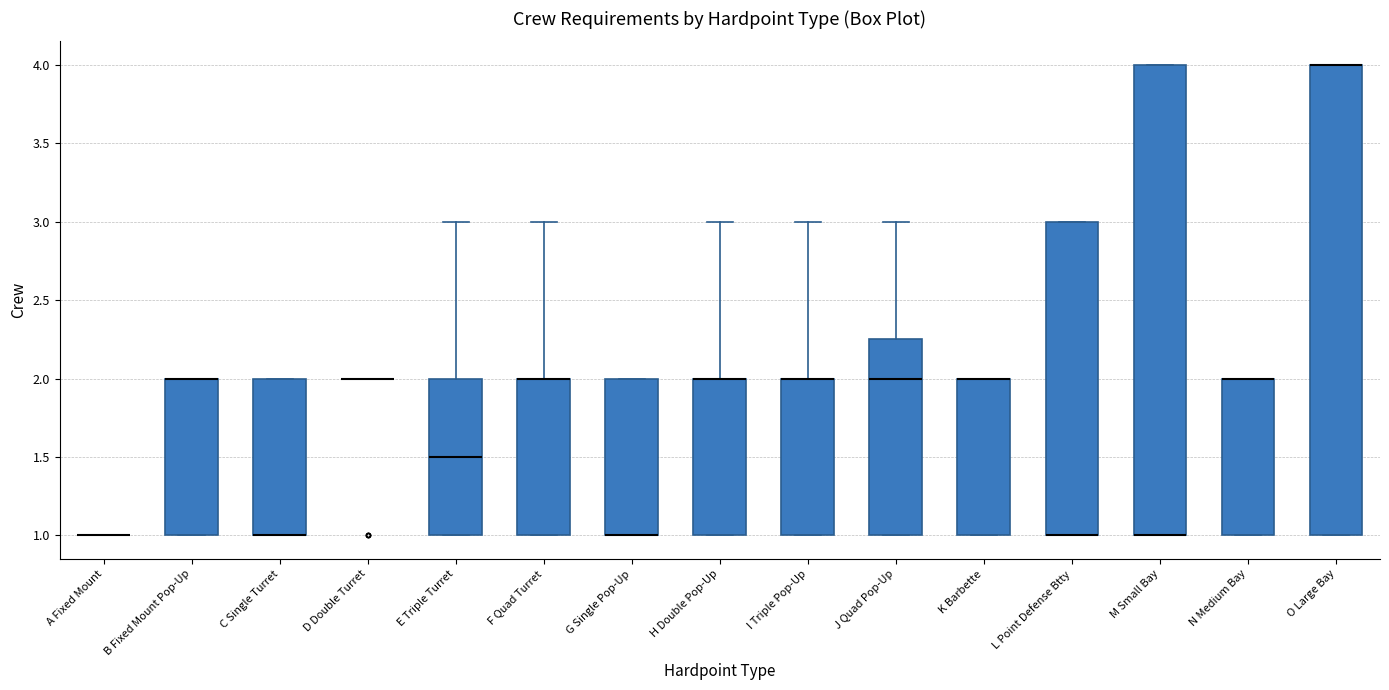

Reading left to right, transcribe this box plot: for each box, give where its median line is, the range the box spans, and where its two whiskers end, as read against the y-axis. The values are not printed on the chart, so give them approximately, as read against the axis.

A Fixed Mount: box collapsed to a line at 1.00, whiskers 1.00 to 1.00
B Fixed Mount Pop-Up: median 2.00 (drawn on the box's upper edge), box 1.00 to 2.00, whiskers 1.00 to 2.00
C Single Turret: median 1.00 (drawn on the box's lower edge), box 1.00 to 2.00, whiskers 1.00 to 2.00
D Double Turret: box collapsed to a line at 2.00, whiskers 2.00 to 2.00
E Triple Turret: median 1.50, box 1.00 to 2.00, whiskers 1.00 to 3.00
F Quad Turret: median 2.00 (drawn on the box's upper edge), box 1.00 to 2.00, whiskers 1.00 to 3.00
G Single Pop-Up: median 1.00 (drawn on the box's lower edge), box 1.00 to 2.00, whiskers 1.00 to 2.00
H Double Pop-Up: median 2.00 (drawn on the box's upper edge), box 1.00 to 2.00, whiskers 1.00 to 3.00
I Triple Pop-Up: median 2.00 (drawn on the box's upper edge), box 1.00 to 2.00, whiskers 1.00 to 3.00
J Quad Pop-Up: median 2.00, box 1.00 to 2.25, whiskers 1.00 to 3.00
K Barbette: median 2.00 (drawn on the box's upper edge), box 1.00 to 2.00, whiskers 1.00 to 2.00
L Point Defense Btty: median 1.00 (drawn on the box's lower edge), box 1.00 to 3.00, whiskers 1.00 to 3.00
M Small Bay: median 1.00 (drawn on the box's lower edge), box 1.00 to 4.00, whiskers 1.00 to 4.00
N Medium Bay: median 2.00 (drawn on the box's upper edge), box 1.00 to 2.00, whiskers 1.00 to 2.00
O Large Bay: median 4.00 (drawn on the box's upper edge), box 1.00 to 4.00, whiskers 1.00 to 4.00